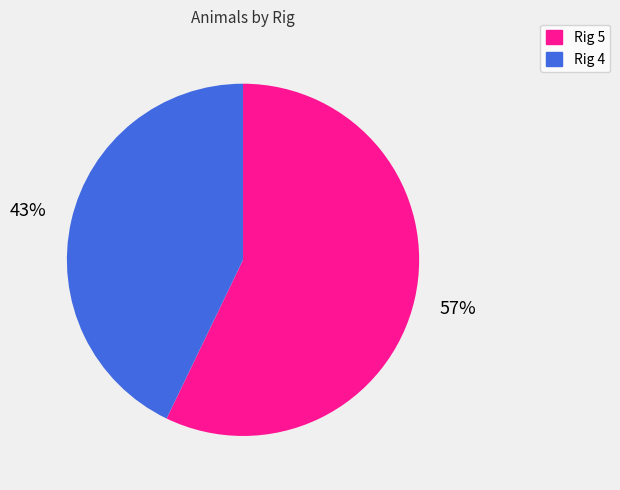

Which category has the biggest portion of the pie?

Rig 5